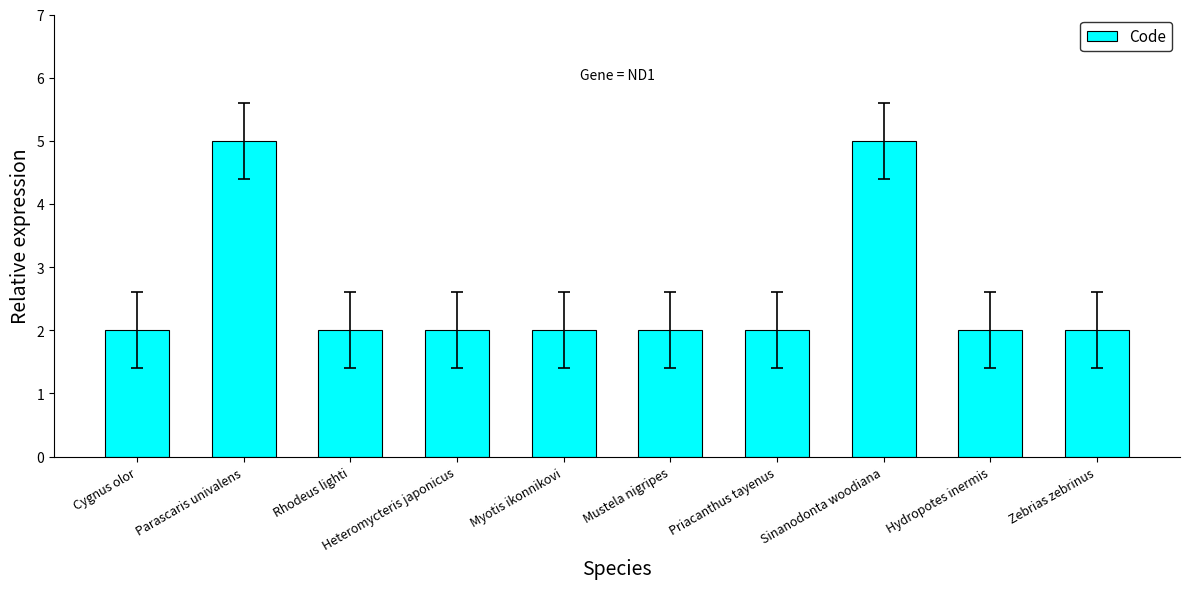

Approximately how many times larger is the value at Rhodeus lighti compared to Parascaris univalens?

0.4